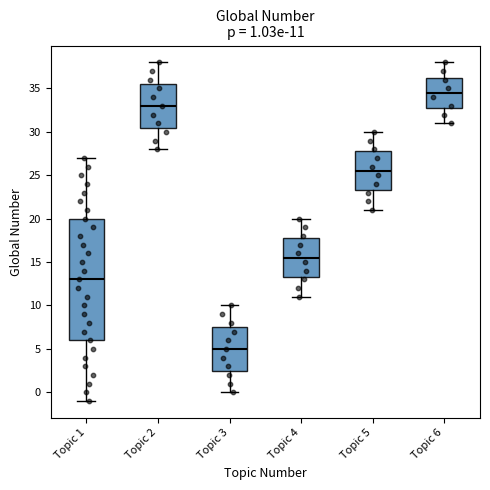

Which box's median line is the highest?

Topic 6